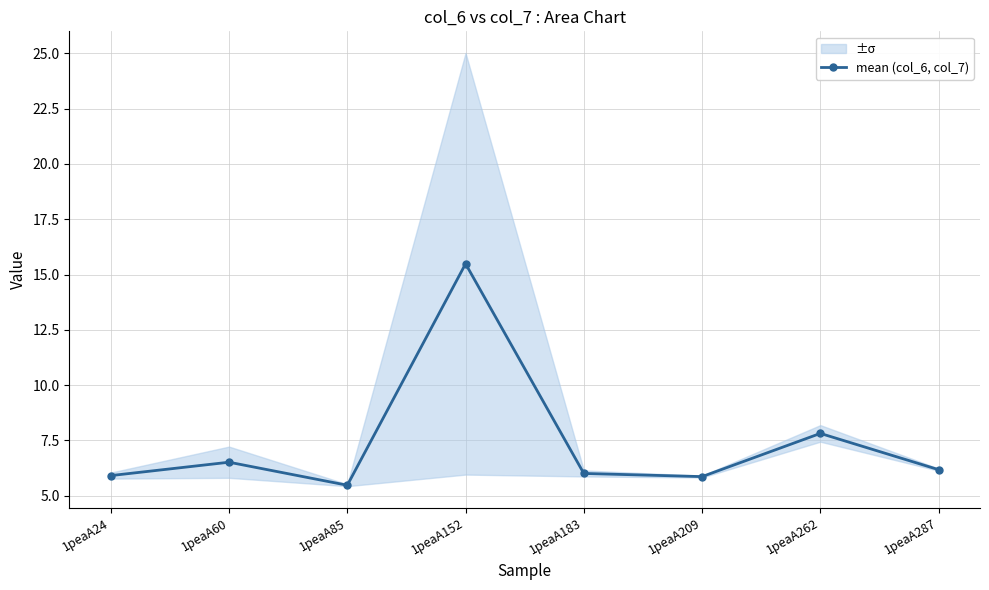

What is the minimum value shown in the chart?

5.5